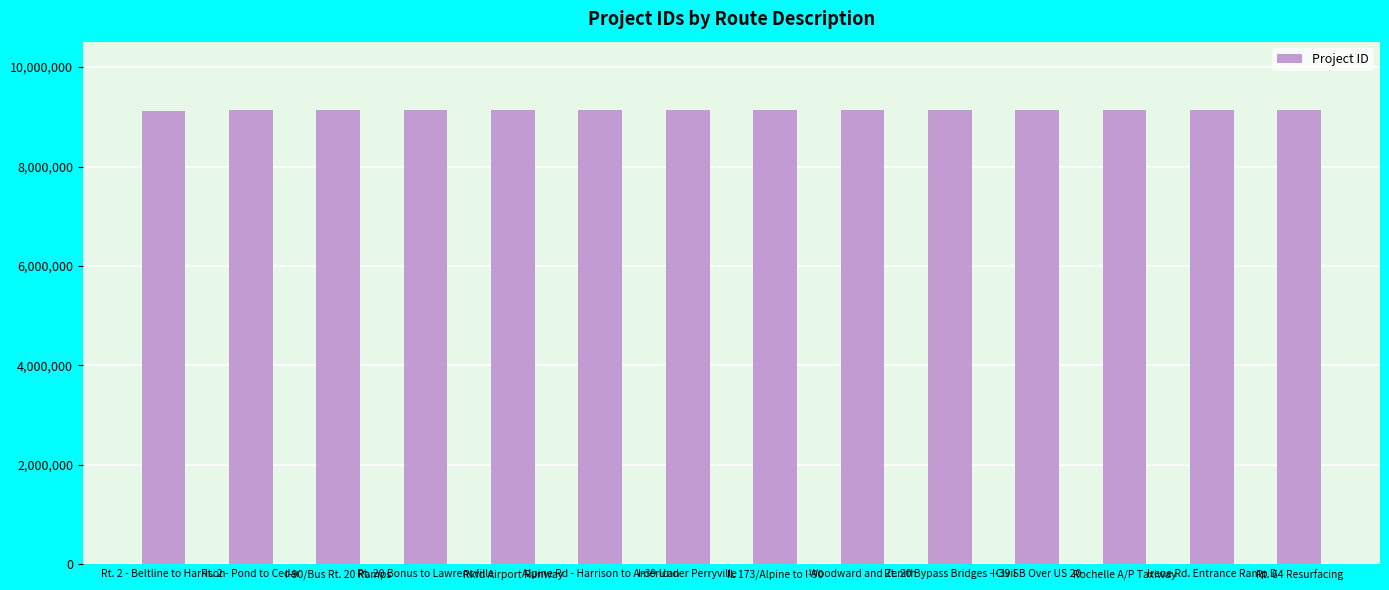

What is the ratio of the value at IL 173/Alpine to I-90 to the value at Rt. 20 Bypass Bridges - Civil?

1.0